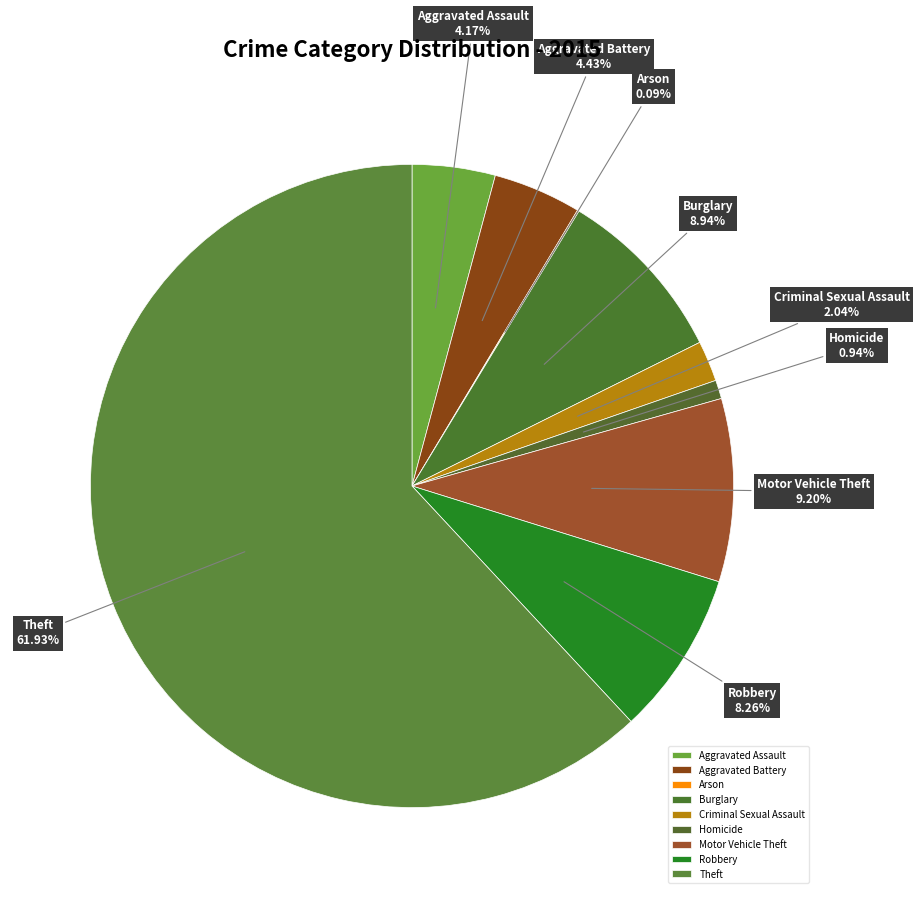

What is the largest slice in the pie chart?

Theft